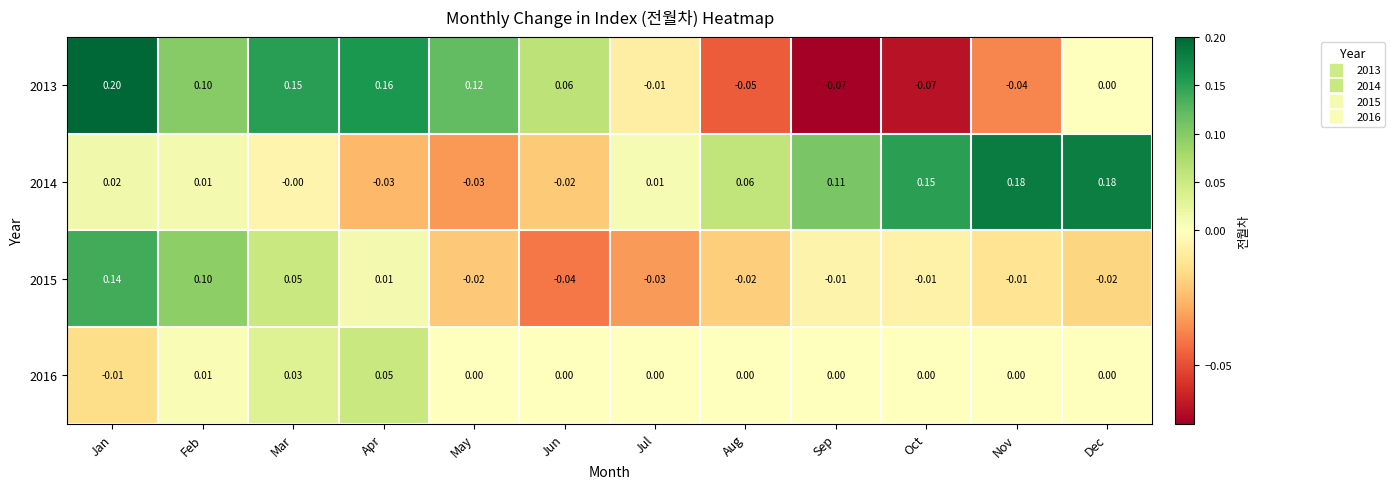

Count the number of data series in this chart.

4